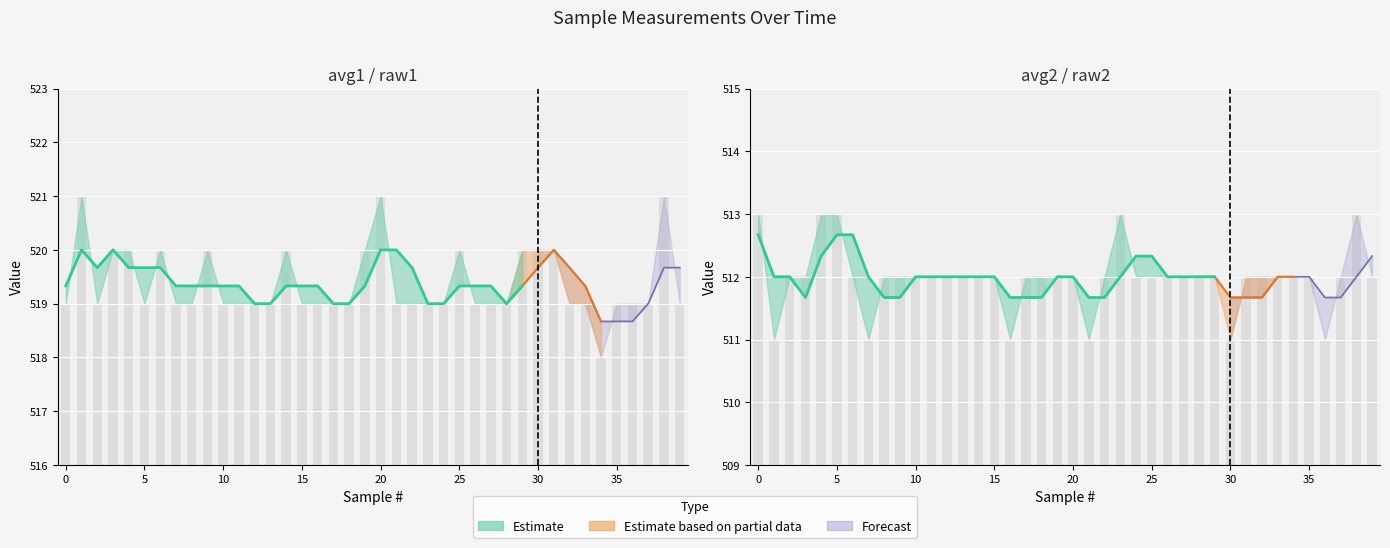

What is the total value across all series at 19?

1032